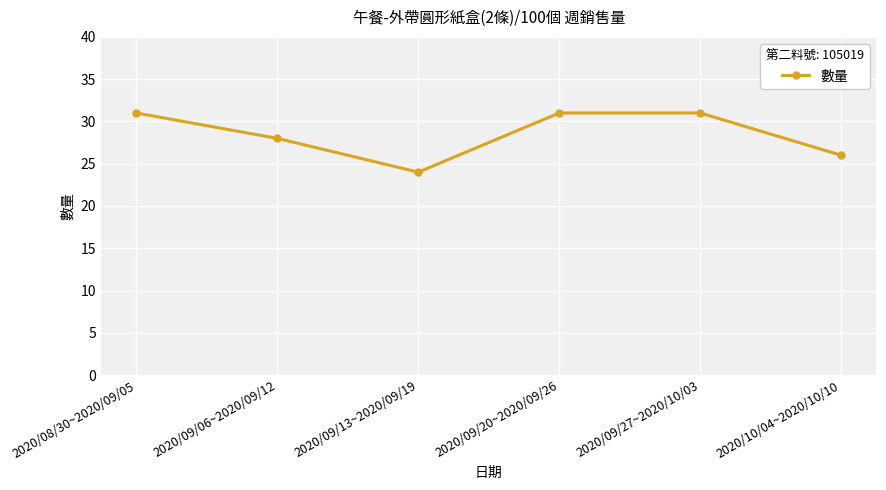

How many data points are less than 31?

3